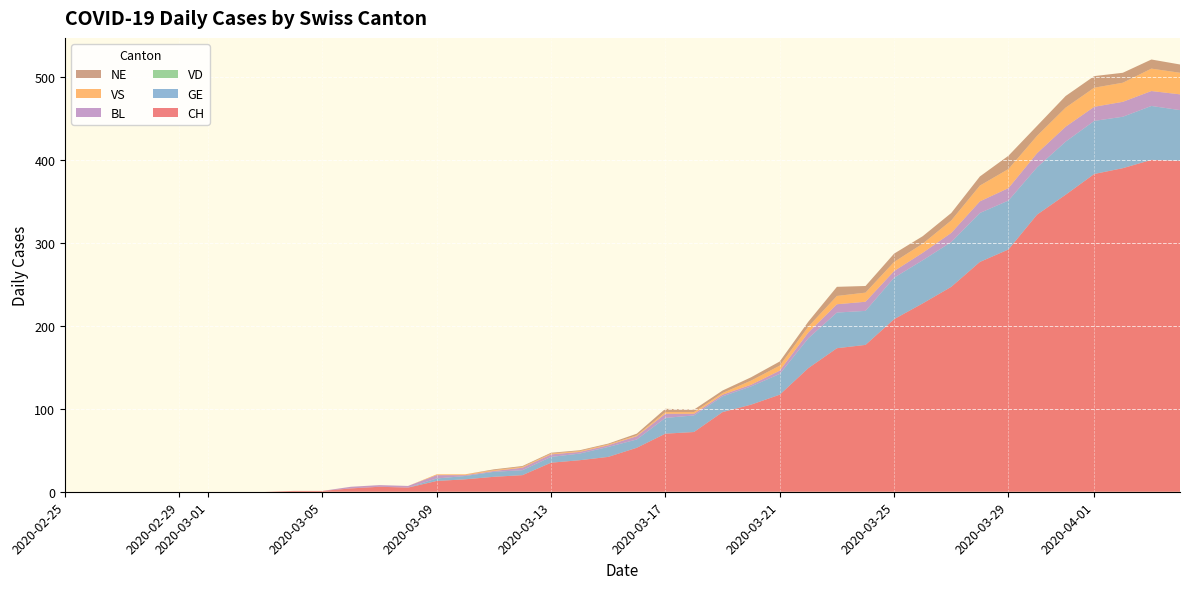

Reading left to right, list all the values displayed in this chart.

CH: 2020-02-25=0	2020-02-26=0	2020-02-27=0	2020-02-28=0	2020-02-29=0	2020-03-01=0	2020-03-02=0	2020-03-03=0	2020-03-04=1	2020-03-05=1	2020-03-06=4	2020-03-07=6	2020-03-08=5	2020-03-09=13	2020-03-10=15	2020-03-11=18	2020-03-12=20	2020-03-13=35	2020-03-14=38	2020-03-15=42	2020-03-16=53	2020-03-17=70	2020-03-18=72	2020-03-19=96	2020-03-20=105	2020-03-21=117	2020-03-22=149	2020-03-23=173	2020-03-24=177	2020-03-25=208	2020-03-26=227	2020-03-27=247	2020-03-28=277	2020-03-29=292	2020-03-30=334	2020-03-31=358	2020-04-01=383	2020-04-02=390	2020-04-03=400	2020-04-04=399
GE: 2020-02-25=0	2020-02-26=0	2020-02-27=0	2020-02-28=0	2020-02-29=0	2020-03-01=0	2020-03-02=0	2020-03-03=0	2020-03-04=0	2020-03-05=0	2020-03-06=0	2020-03-07=0	2020-03-08=0	2020-03-09=3	2020-03-10=4	2020-03-11=6	2020-03-12=6	2020-03-13=7	2020-03-14=8	2020-03-15=12	2020-03-16=10	2020-03-17=19	2020-03-18=20	2020-03-19=19	2020-03-20=22	2020-03-21=25	2020-03-22=36	2020-03-23=43	2020-03-24=41	2020-03-25=50	2020-03-26=52	2020-03-27=54	2020-03-28=59	2020-03-29=59	2020-03-30=57	2020-03-31=64	2020-04-01=64	2020-04-02=62	2020-04-03=65	2020-04-04=61
VD: 2020-02-25=0	2020-02-26=0	2020-02-27=0	2020-02-28=0	2020-02-29=0	2020-03-01=0	2020-03-02=0	2020-03-03=0	2020-03-04=0	2020-03-05=0	2020-03-06=0	2020-03-07=0	2020-03-08=0	2020-03-09=0	2020-03-10=0	2020-03-11=0	2020-03-12=0	2020-03-13=0	2020-03-14=0	2020-03-15=0	2020-03-16=0	2020-03-17=0	2020-03-18=0	2020-03-19=0	2020-03-20=0	2020-03-21=0	2020-03-22=0	2020-03-23=0	2020-03-24=0	2020-03-25=0	2020-03-26=0	2020-03-27=0	2020-03-28=0	2020-03-29=0	2020-03-30=0	2020-03-31=0	2020-04-01=0	2020-04-02=0	2020-04-03=0	2020-04-04=0
BL: 2020-02-25=0	2020-02-26=0	2020-02-27=0	2020-02-28=0	2020-02-29=0	2020-03-01=0	2020-03-02=0	2020-03-03=0	2020-03-04=0	2020-03-05=0	2020-03-06=2	2020-03-07=2	2020-03-08=2	2020-03-09=4	2020-03-10=1	2020-03-11=1	2020-03-12=3	2020-03-13=3	2020-03-14=2	2020-03-15=2	2020-03-16=4	2020-03-17=5	2020-03-18=2	2020-03-19=2	2020-03-20=2	2020-03-21=4	2020-03-22=7	2020-03-23=10	2020-03-24=11	2020-03-25=8	2020-03-26=9	2020-03-27=11	2020-03-28=14	2020-03-29=15	2020-03-30=17	2020-03-31=18	2020-04-01=17	2020-04-02=18	2020-04-03=18	2020-04-04=19
VS: 2020-02-25=0	2020-02-26=0	2020-02-27=0	2020-02-28=0	2020-02-29=0	2020-03-01=0	2020-03-02=0	2020-03-03=0	2020-03-04=0	2020-03-05=0	2020-03-06=0	2020-03-07=0	2020-03-08=0	2020-03-09=1	2020-03-10=1	2020-03-11=1	2020-03-12=1	2020-03-13=1	2020-03-14=1	2020-03-15=1	2020-03-16=1	2020-03-17=2	2020-03-18=2	2020-03-19=2	2020-03-20=5	2020-03-21=6	2020-03-22=7	2020-03-23=10	2020-03-24=11	2020-03-25=11	2020-03-26=11	2020-03-27=15	2020-03-28=19	2020-03-29=23	2020-03-30=21	2020-03-31=23	2020-04-01=23	2020-04-02=23	2020-04-03=27	2020-04-04=26
NE: 2020-02-25=0	2020-02-26=0	2020-02-27=0	2020-02-28=0	2020-02-29=0	2020-03-01=0	2020-03-02=0	2020-03-03=0	2020-03-04=0	2020-03-05=0	2020-03-06=0	2020-03-07=0	2020-03-08=0	2020-03-09=0	2020-03-10=0	2020-03-11=1	2020-03-12=1	2020-03-13=1	2020-03-14=1	2020-03-15=1	2020-03-16=2	2020-03-17=4	2020-03-18=3	2020-03-19=3	2020-03-20=4	2020-03-21=5	2020-03-22=6	2020-03-23=11	2020-03-24=8	2020-03-25=10	2020-03-26=9	2020-03-27=9	2020-03-28=11	2020-03-29=16	2020-03-30=12	2020-03-31=14	2020-04-01=14	2020-04-02=12	2020-04-03=11	2020-04-04=10